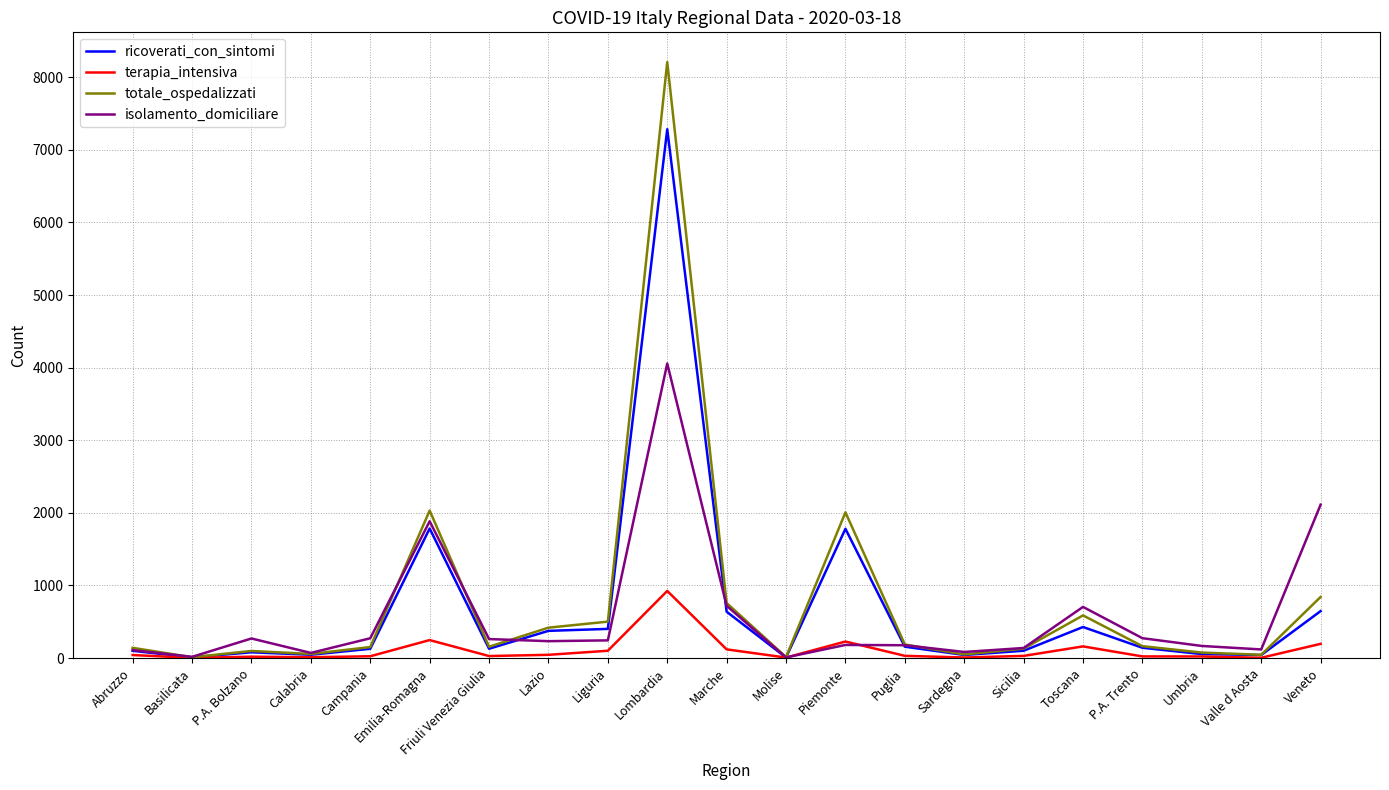

What is the sum of the terapia_intensiva values at Molise and Sicilia?

35